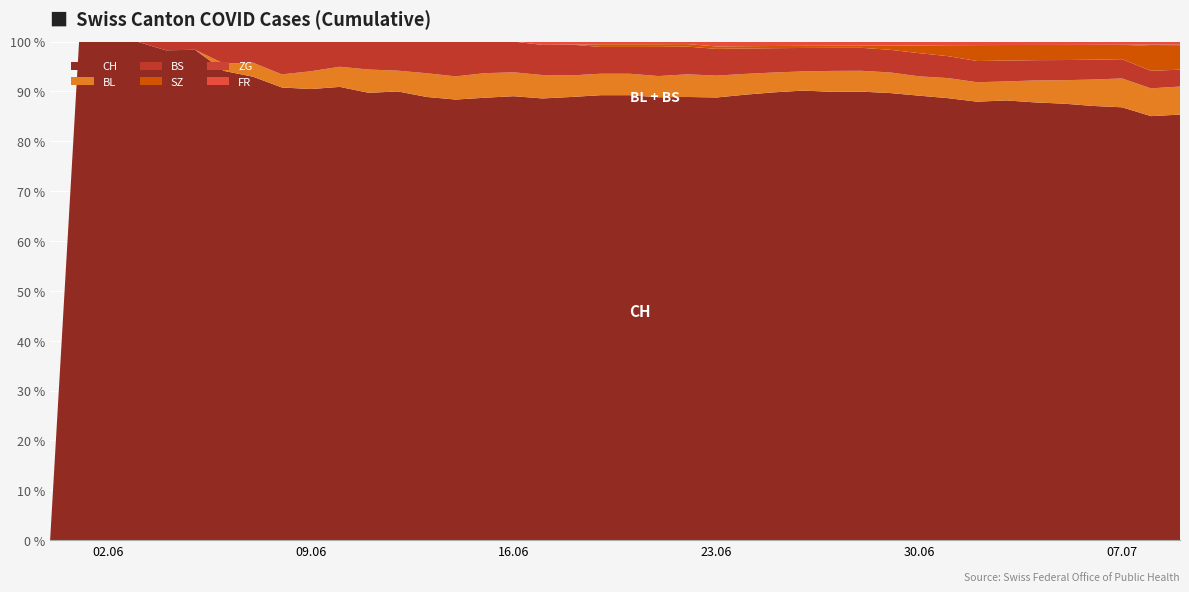

Reading right to left, transcribe all the data shown in this chart.

CH: 39=303	38=290	37=270	36=263	35=260	34=259	33=254	32=248	31=242	30=230	29=217	28=215	27=214	26=211	25=203	24=193	23=182	22=176	21=167	20=166	19=166	18=144	17=132	16=130	15=126	14=114	13=112	12=108	11=96	10=90	9=76	8=69	7=66	6=64	5=60	4=56	3=46	2=28	1=6	0=0
BL: 39=20	38=19	37=18	36=16	35=14	34=13	33=11	32=11	31=11	30=10	29=10	28=10	27=10	26=9	25=9	24=9	23=9	22=9	21=8	20=8	19=8	18=7	17=7	16=7	15=7	14=6	13=6	12=5	11=5	10=4	9=3	8=2	7=2	6=1	5=0	4=0	3=0	2=0	1=0	0=0
BS: 39=12	38=12	37=12	36=12	35=12	34=12	33=12	32=12	31=12	30=12	29=11	28=11	27=11	26=11	25=11	24=11	23=11	22=11	21=11	20=10	19=10	18=10	17=9	16=9	15=9	14=9	13=8	12=7	11=6	10=5	9=5	8=5	7=3	6=3	5=1	4=1	3=0	2=0	1=0	0=0
SZ: 39=17	38=17	37=9	36=9	35=9	34=9	33=9	32=9	31=6	30=4	29=2	28=1	27=1	26=1	25=1	24=1	23=1	22=1	21=1	20=1	19=1	18=0	17=0	16=0	15=0	14=0	13=0	12=0	11=0	10=0	9=0	8=0	7=0	6=0	5=0	4=0	3=0	2=0	1=0	0=0
ZG: 39=1	38=1	37=0	36=0	35=0	34=0	33=0	32=0	31=0	30=0	29=0	28=0	27=0	26=0	25=0	24=0	23=0	22=0	21=0	20=0	19=0	18=0	17=0	16=0	15=0	14=0	13=0	12=0	11=0	10=0	9=0	8=0	7=0	6=0	5=0	4=0	3=0	2=0	1=0	0=0
FR: 39=2	38=2	37=2	36=2	35=2	34=2	33=2	32=2	31=2	30=2	29=2	28=2	27=2	26=2	25=2	24=2	23=2	22=1	21=1	20=1	19=1	18=1	17=1	16=0	15=0	14=0	13=0	12=0	11=0	10=0	9=0	8=0	7=0	6=0	5=0	4=0	3=0	2=0	1=0	0=0